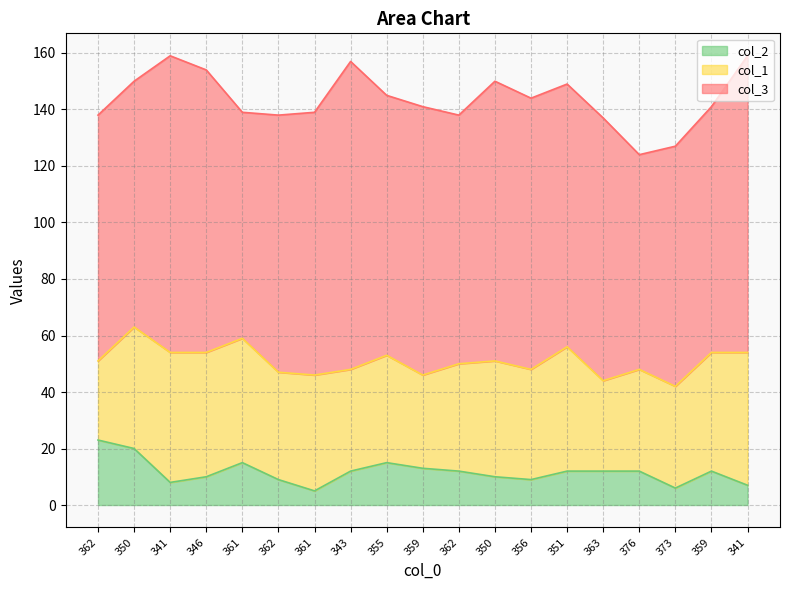

Reading left to right, what are all the values shown in this chart?

col_3: 362=87	350=87	341=105	346=100	361=80	362=91	361=93	343=109	355=92	359=95	362=88	350=99	356=96	351=93	363=93	376=76	373=85	359=87	341=105
col_1: 362=28	350=43	341=46	346=44	361=44	362=38	361=41	343=36	355=38	359=33	362=38	350=41	356=39	351=44	363=32	376=36	373=36	359=42	341=47
col_2: 362=23	350=20	341=8	346=10	361=15	362=9	361=5	343=12	355=15	359=13	362=12	350=10	356=9	351=12	363=12	376=12	373=6	359=12	341=7